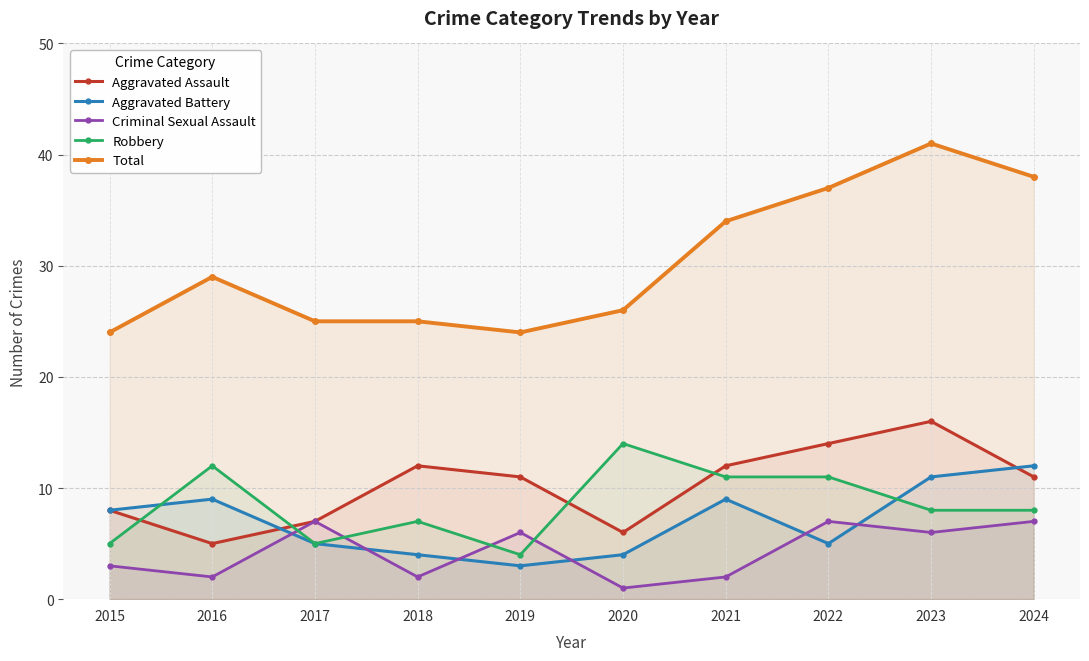

Where is Aggravated Assault nearest to the value 10?

2019